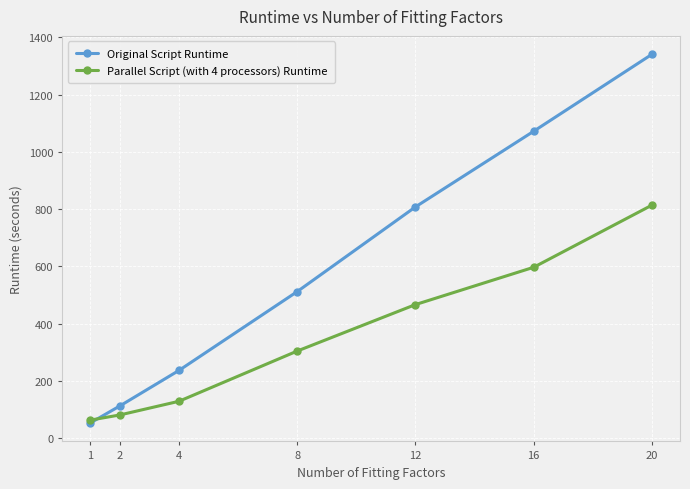

Reading right to left, list all the values displayed in this chart.

Original Script Runtime: 20=1340.9	16=1072.0	12=807.5	8=511.5	4=236.0	2=111.8	1=52.3
Parallel Script (with 4 processors) Runtime: 20=813.6	16=596.5	12=466.1	8=303.7	4=128.1	2=80.3	1=62.3